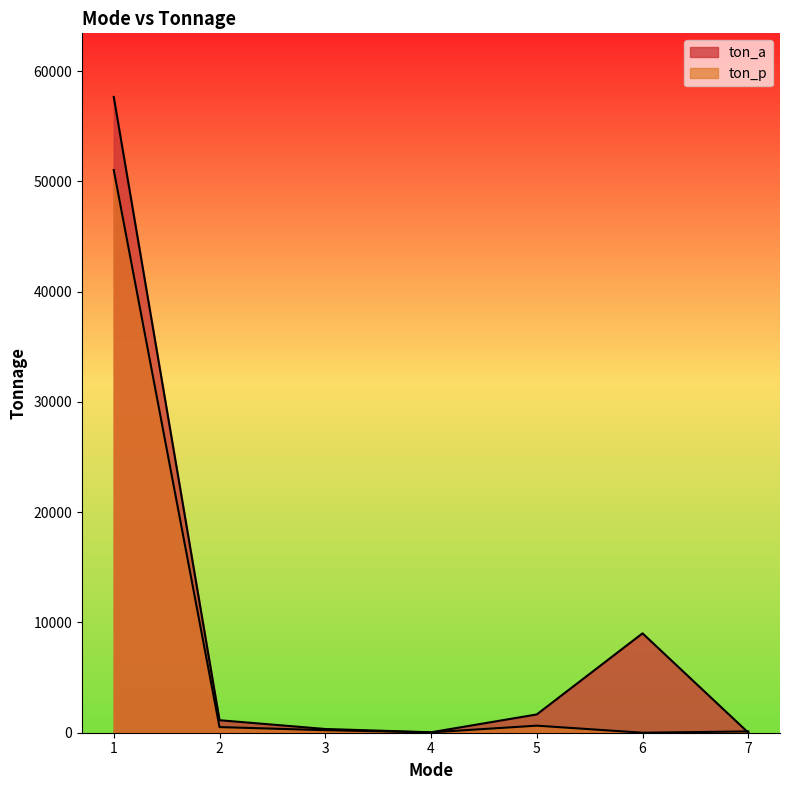

Is it true that ton_p equals 102.1 at 3?

False